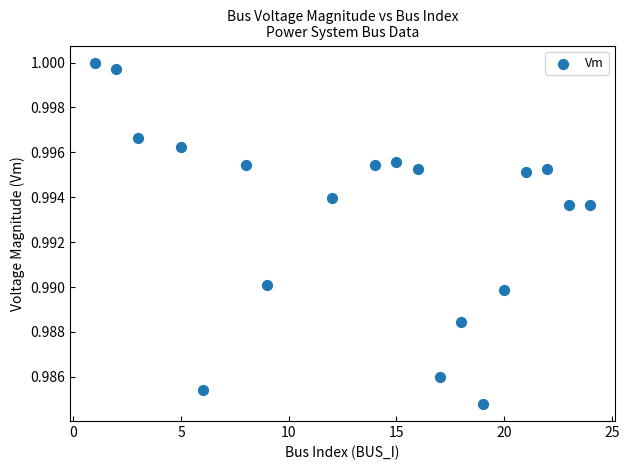

What is the range of X values (max minus min)?

23.0